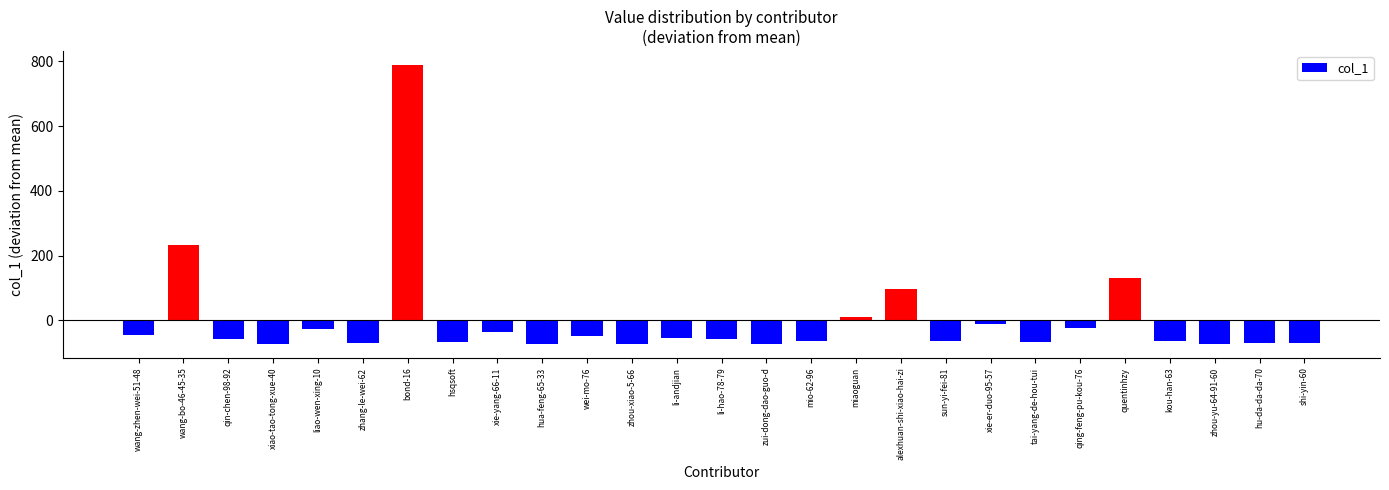

Does the chart contain stacked bars?

No